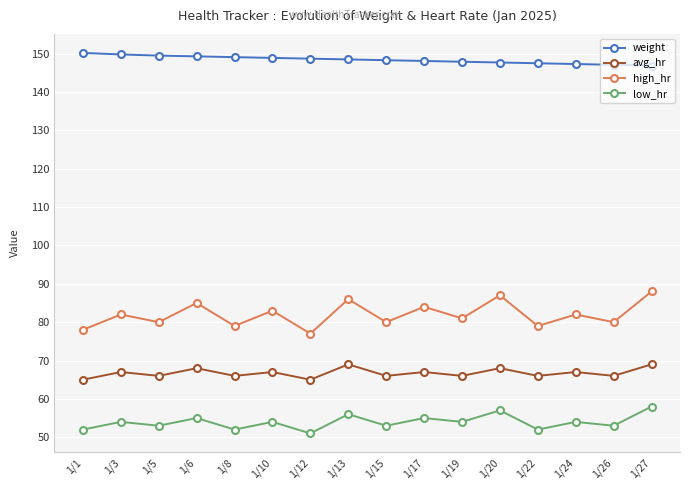

What is the average value of the avg_hr series?

66.8